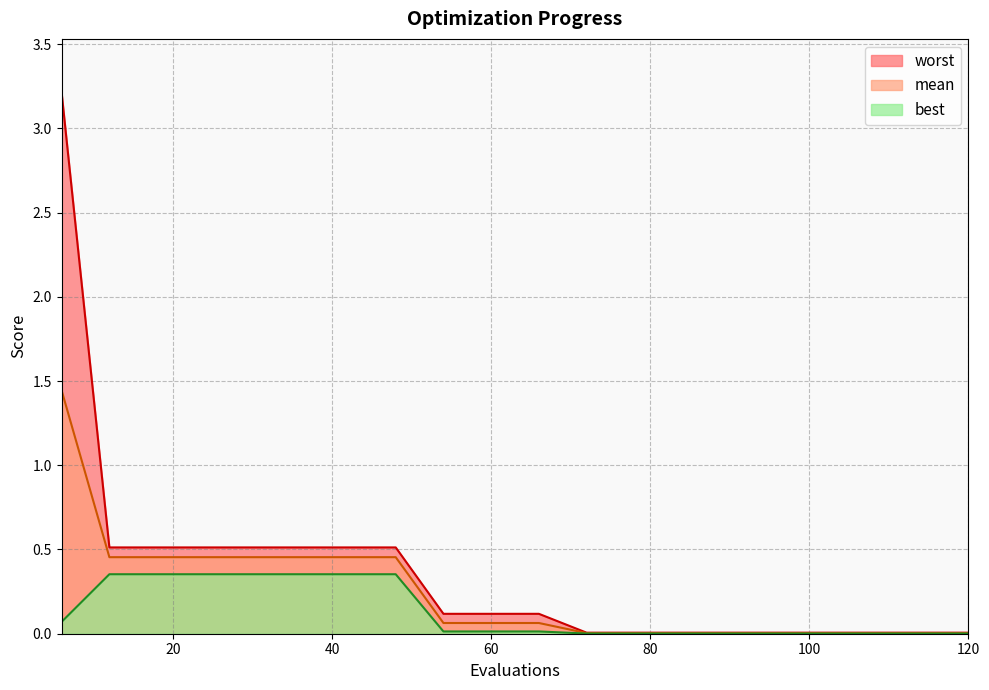

Is it true that mean equals 0.5 at 18?

True